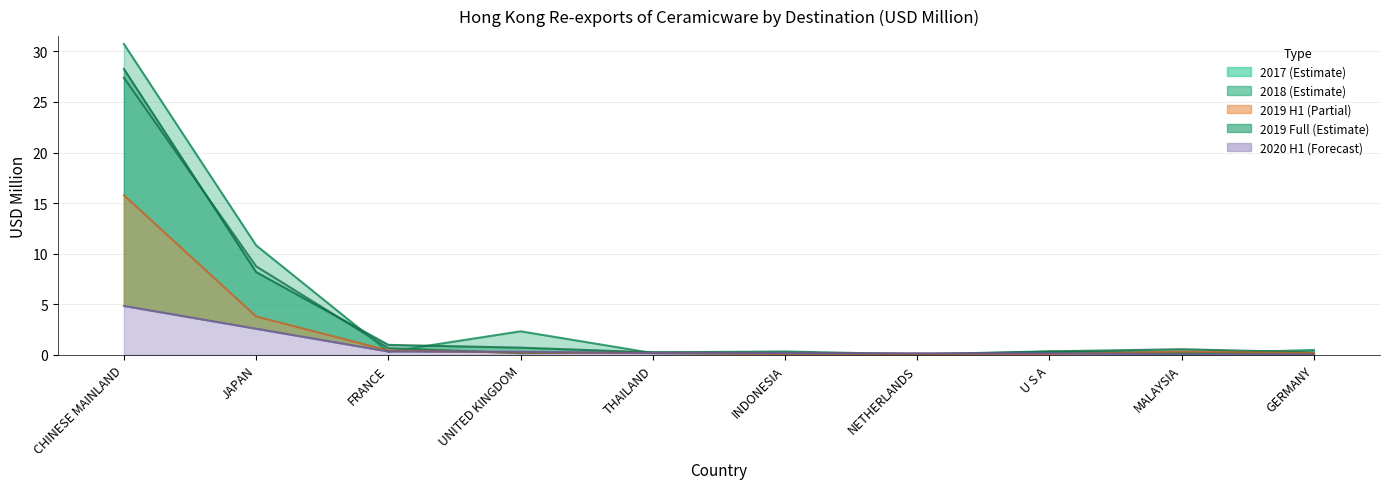

Where is the first local minimum for 201912?

THAILAND